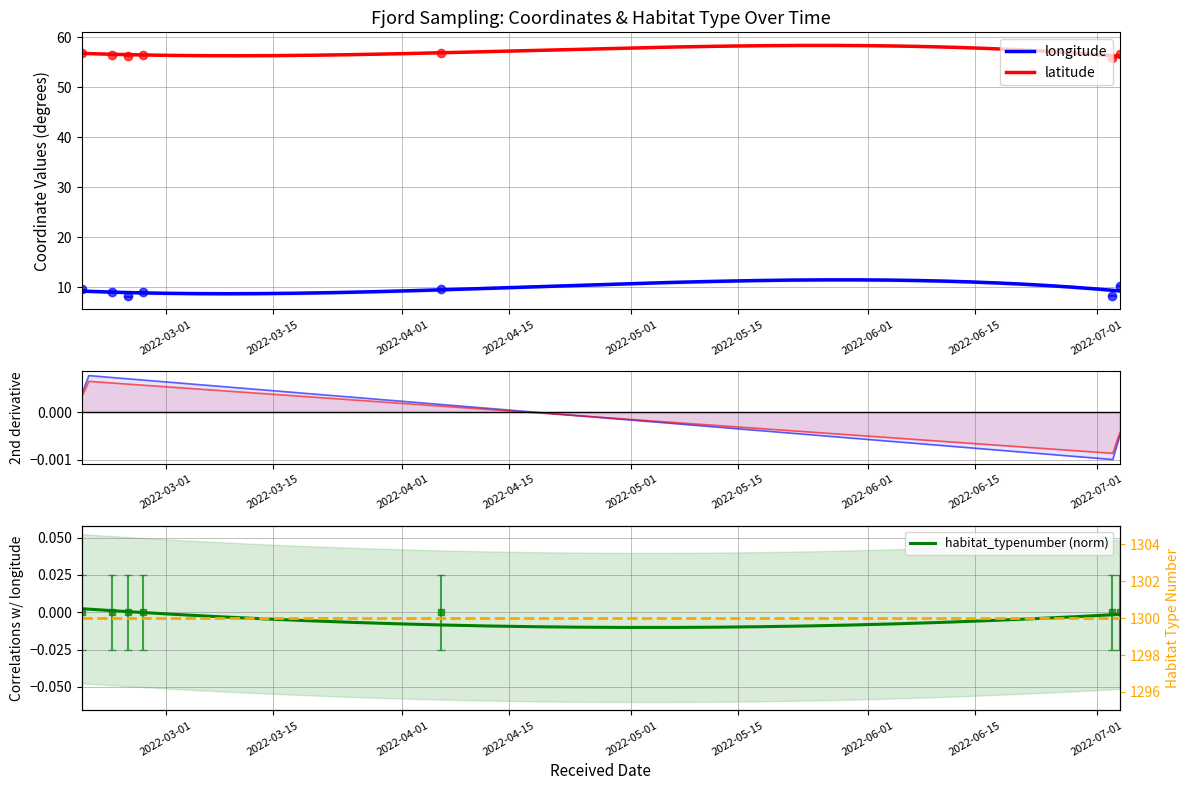

What position from the left is 2022-02-22?

2